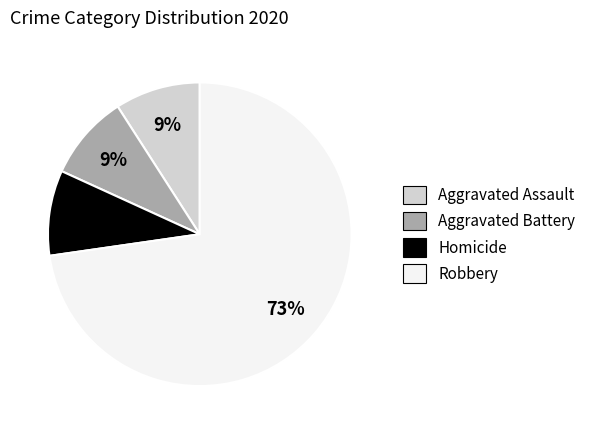

To the nearest percent, what portion does Robbery represent?

73%